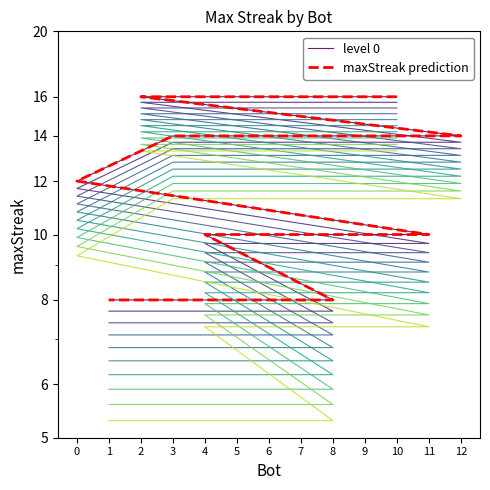

The value of maxStreak prediction at 11 is 17. True or false?

False